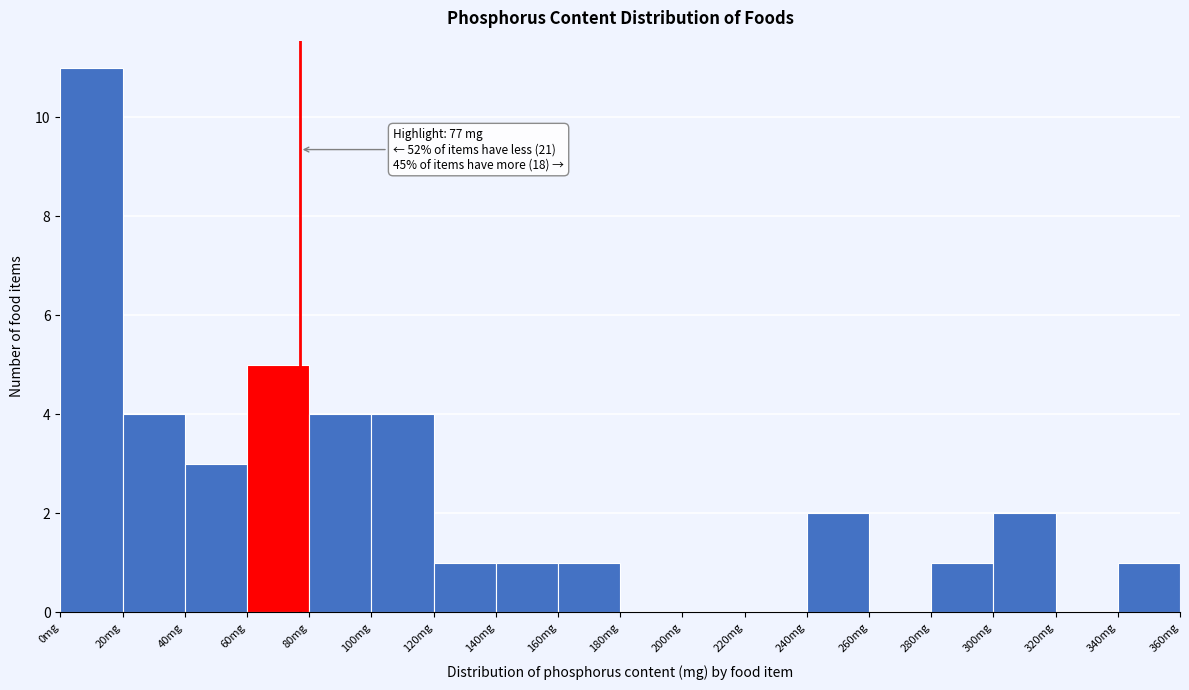

Which range on the x-axis has the tallest bar?

0 to 20